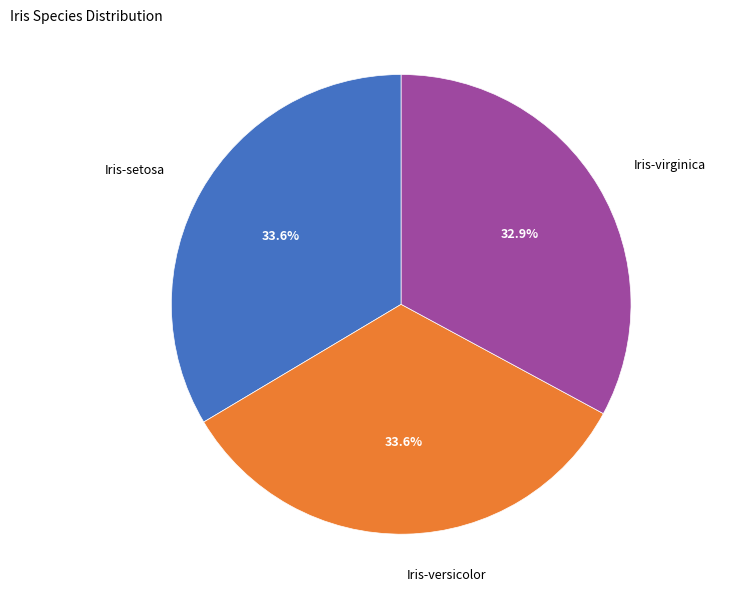

How many slices are in this pie chart?

3